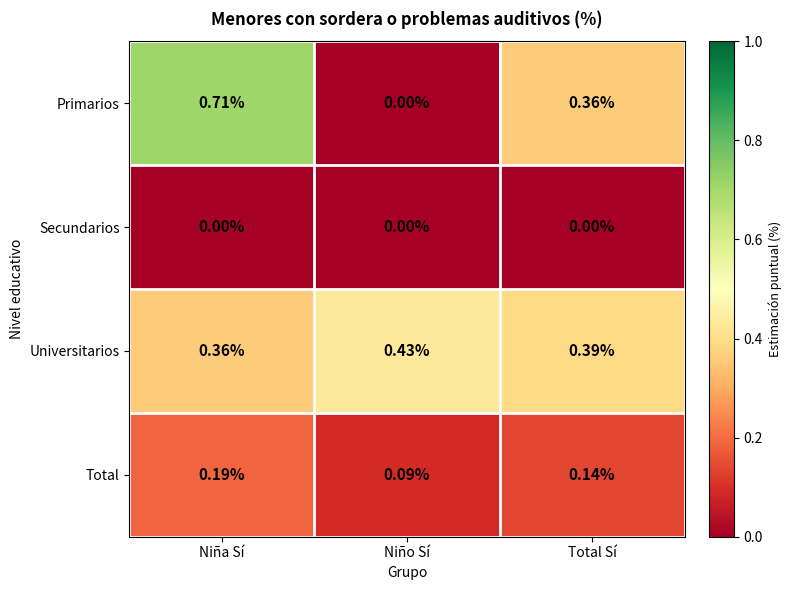

Which series has the largest range (max minus min)?

Primarios